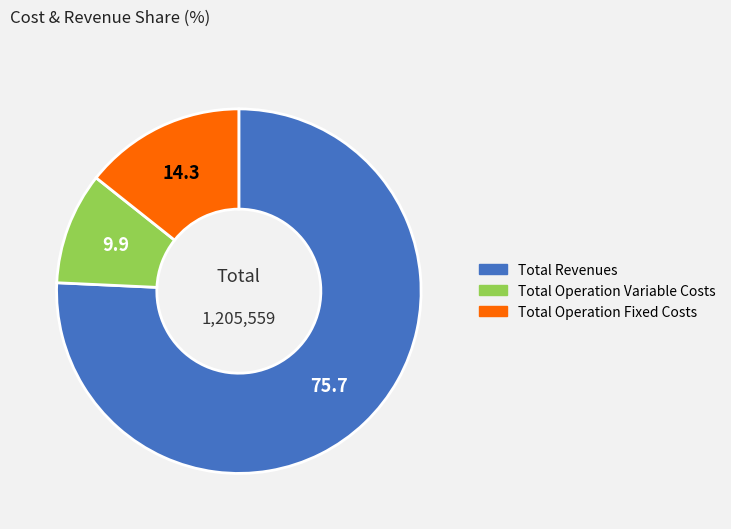

Does any single category account for the majority?

Yes